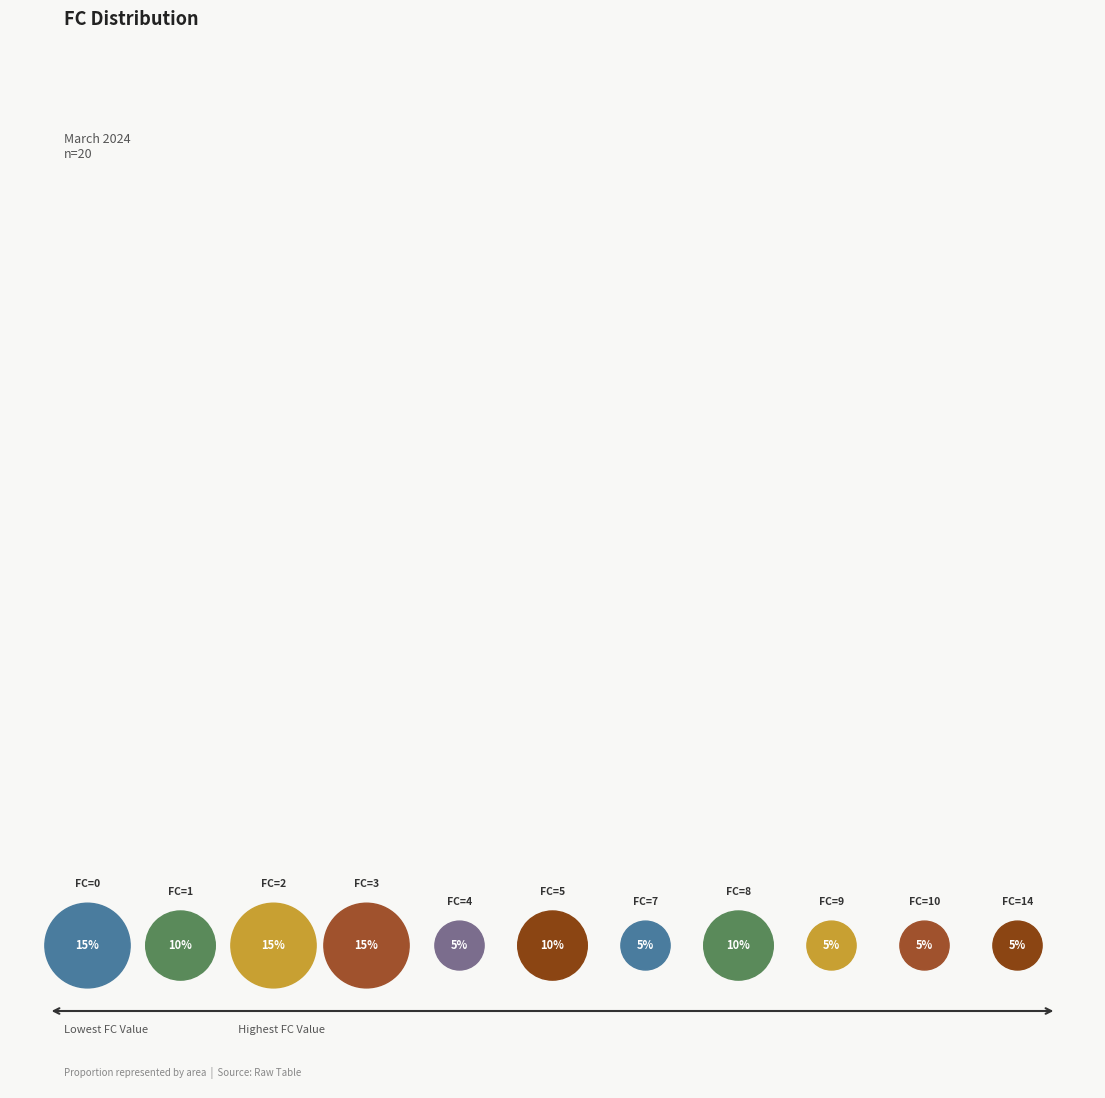

How many segments does this pie chart have?

11